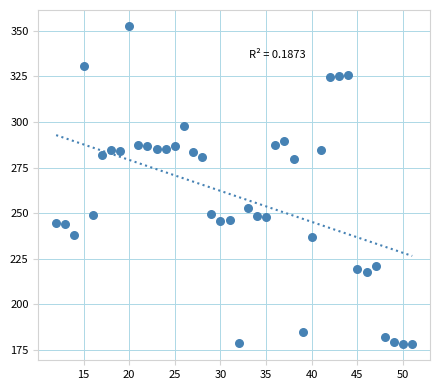

What is the range of Y values (max minus min)?

174.4